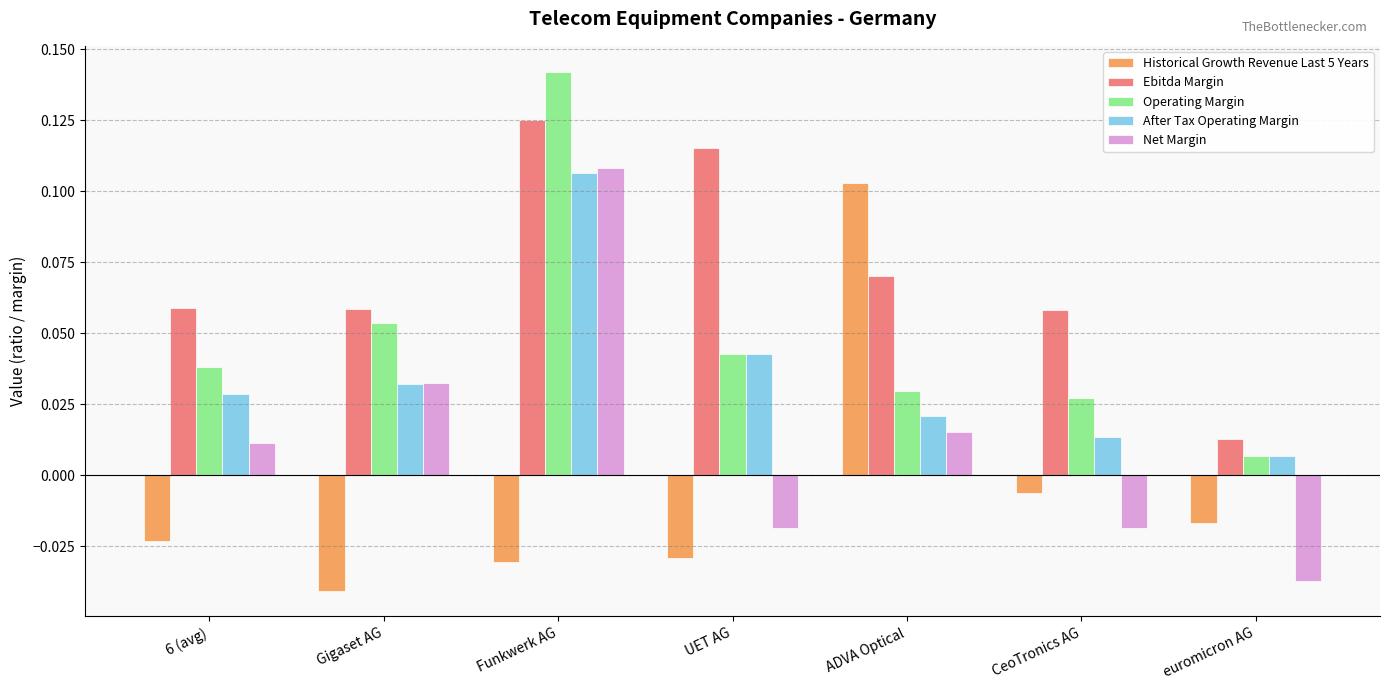

Which series changed the most between UET AG and ADVA Optical?

Historical Growth Revenue Last 5 Years